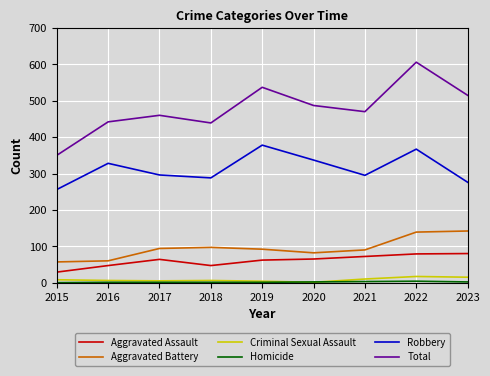

Which category has the lowest value in the Total series?

2015